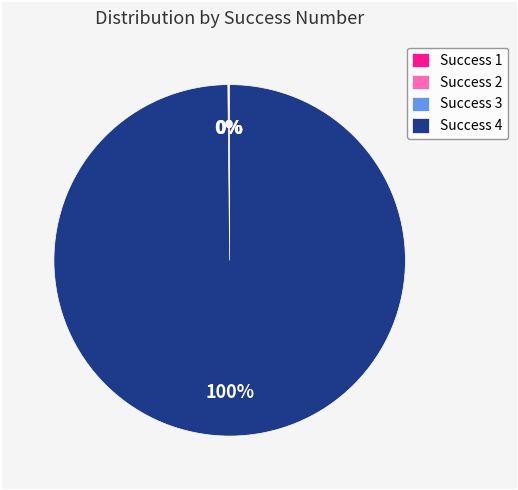

Which category accounts for the majority?

Success 4